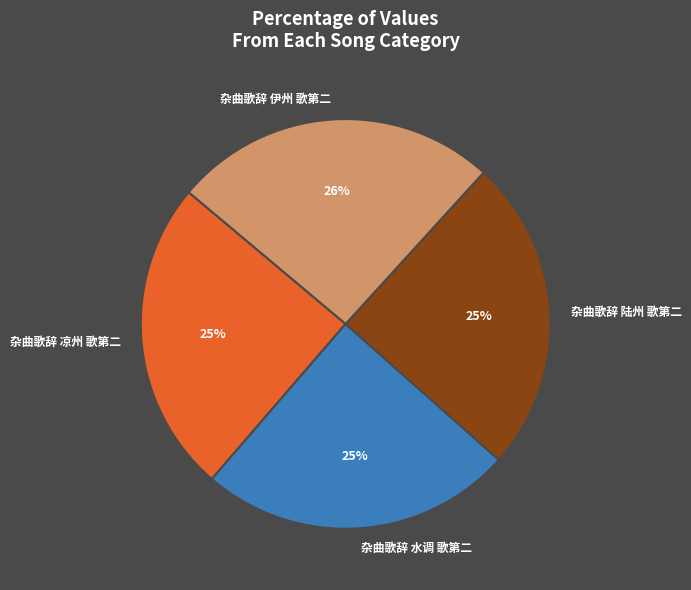

Approximately how many times larger is the value at 杂曲歌辞 伊州 歌第二 compared to 杂曲歌辞 水调 歌第二?

1.0